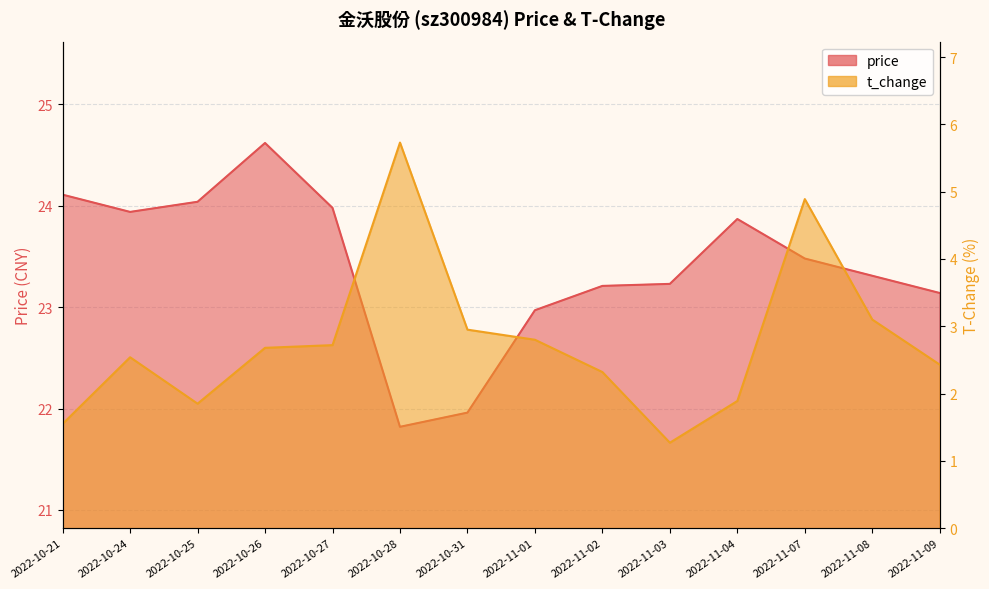

Which series has the largest total across all categories?

price